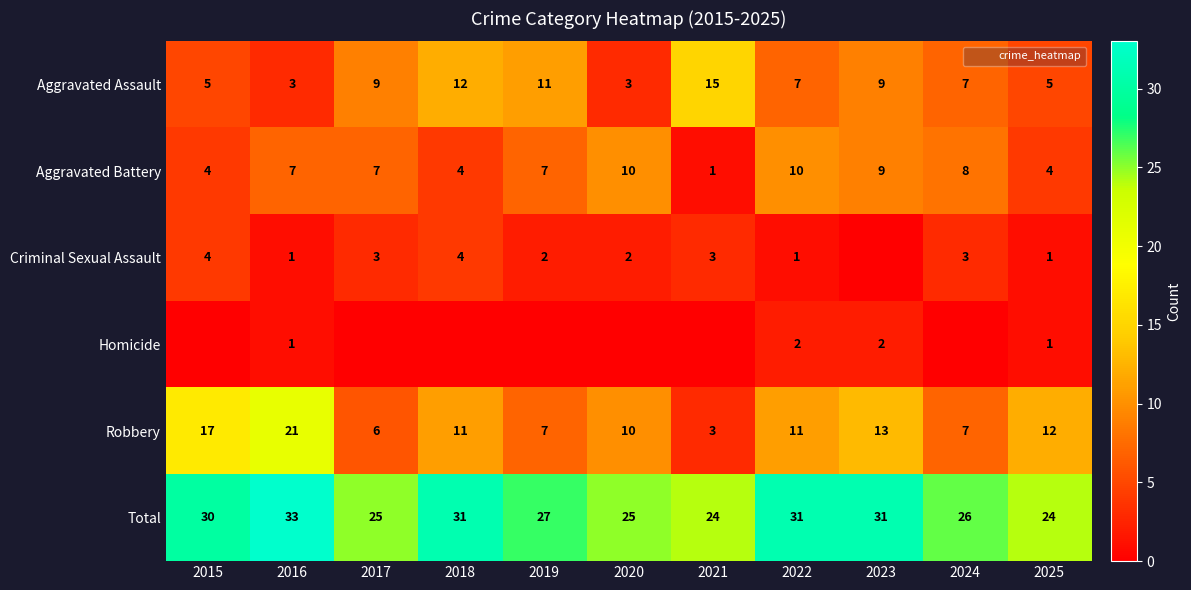

Between 2017 and 2025, which is larger?

2017